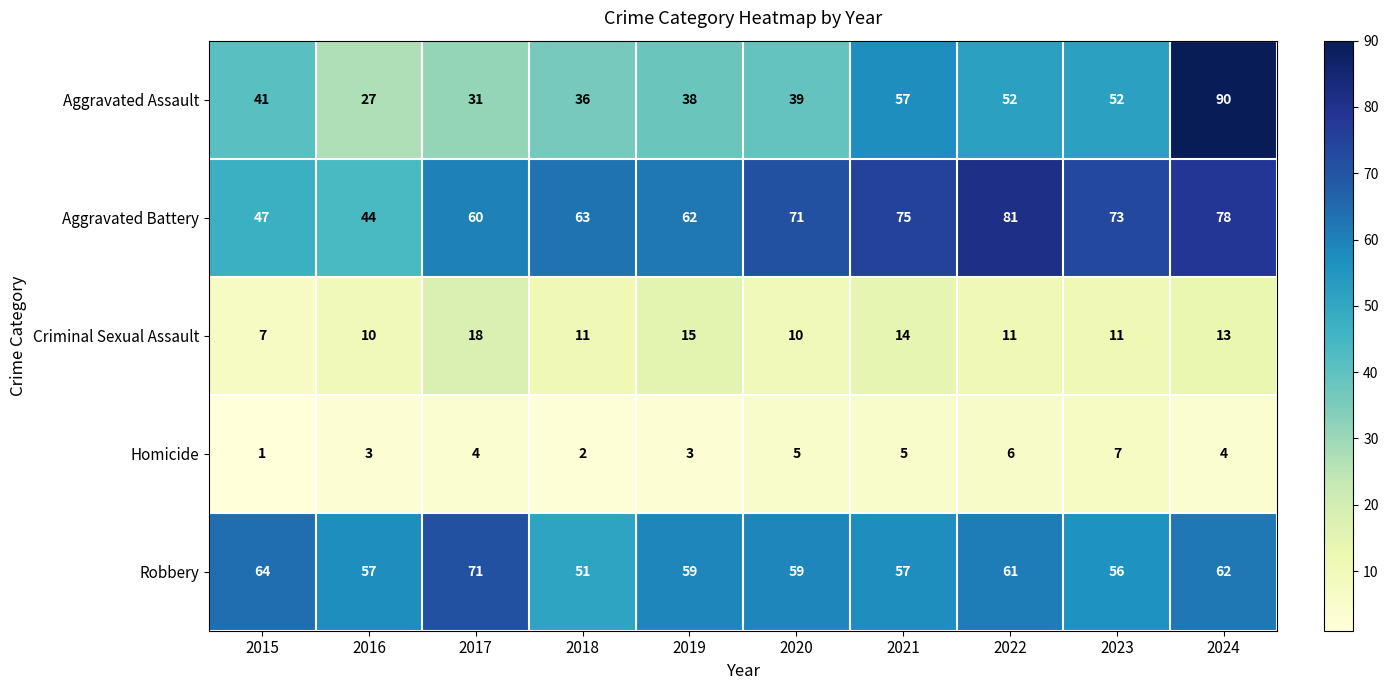

Which category has the highest value across all series?

2024